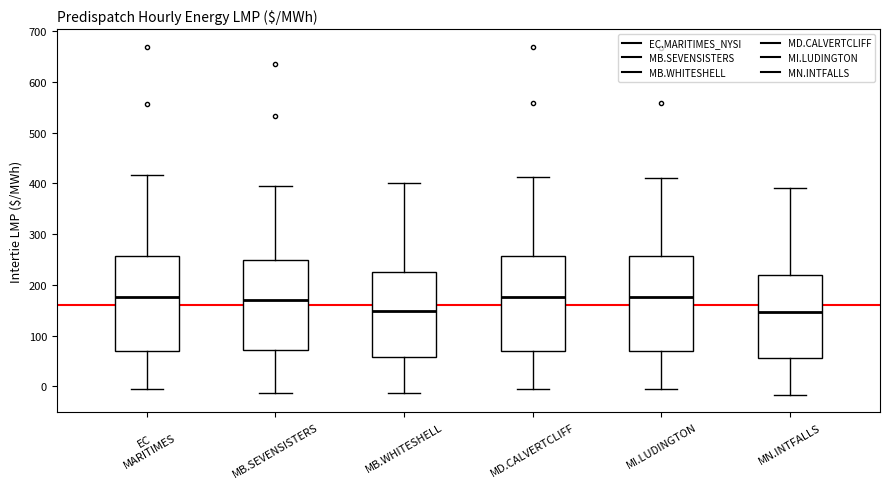

Reading left to right, transcribe this box plot: for each box, give where its median line is, the range the box spans, and where its two whiskers end, as read against the y-axis. The values are not printed on the chart, so give them approximately, as read against the axis.

EC MARITIMES: median 180, box 70 to 260, whiskers 0 to 420
MB.SEVENSISTERS: median 170, box 70 to 250, whiskers -10 to 390
MB.WHITESHELL: median 150, box 60 to 230, whiskers -10 to 400
MD.CALVERTCLIFF: median 180, box 70 to 260, whiskers 0 to 410
MI.LUDINGTON: median 180, box 70 to 260, whiskers -10 to 410
MN.INTFALLS: median 150, box 60 to 220, whiskers -20 to 390